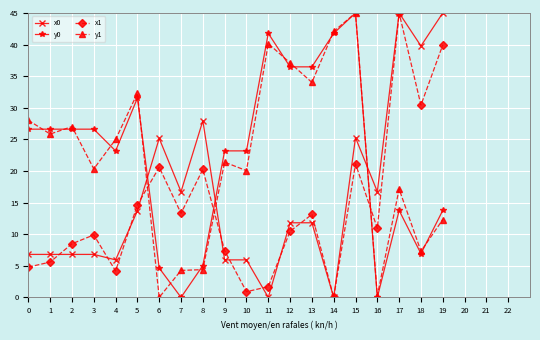

True or false: y0 has a value of 6.9 at 18.

True